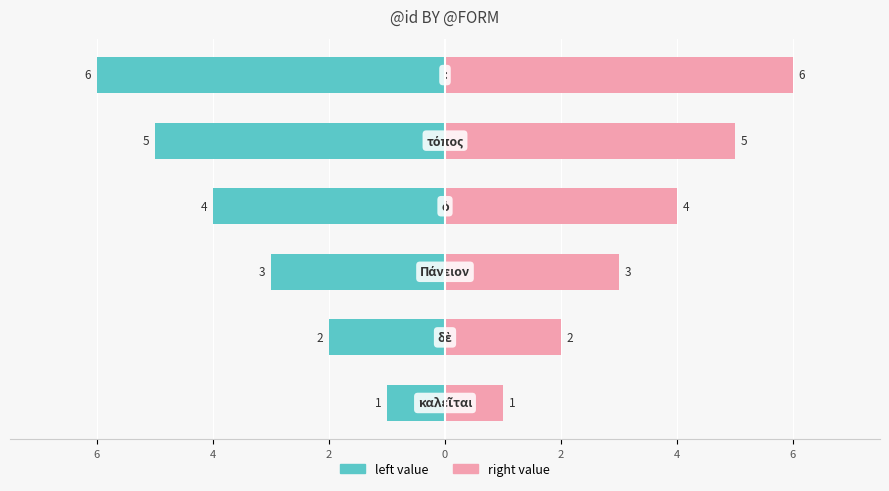

What is the difference between the second highest and second lowest values in the right value series?

3